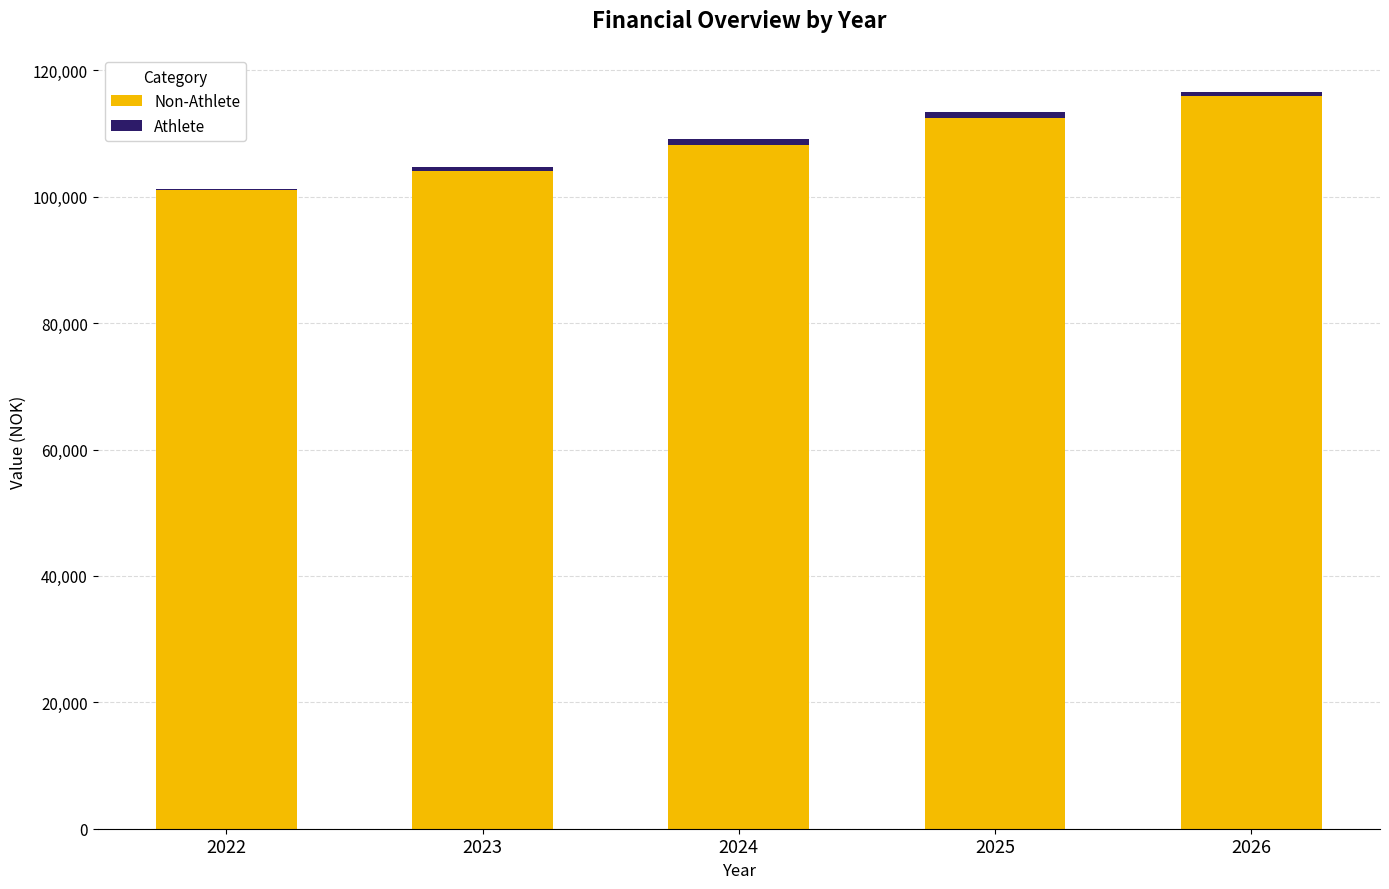

The Athlete series shows 61.3 at 2022. True or false?

False